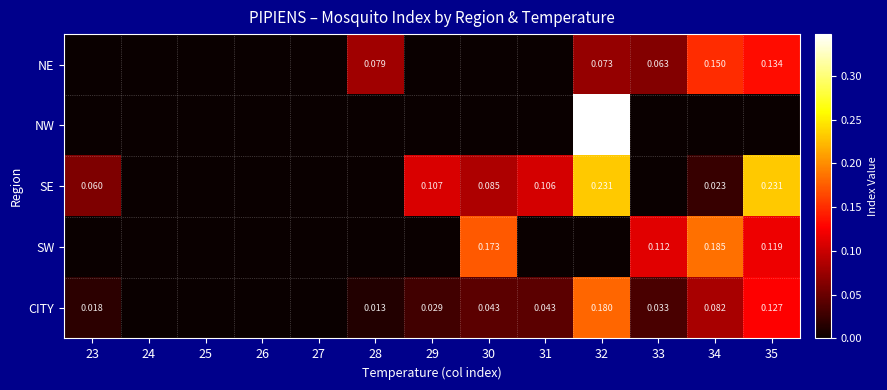

What is the sum of all SW values?

0.6